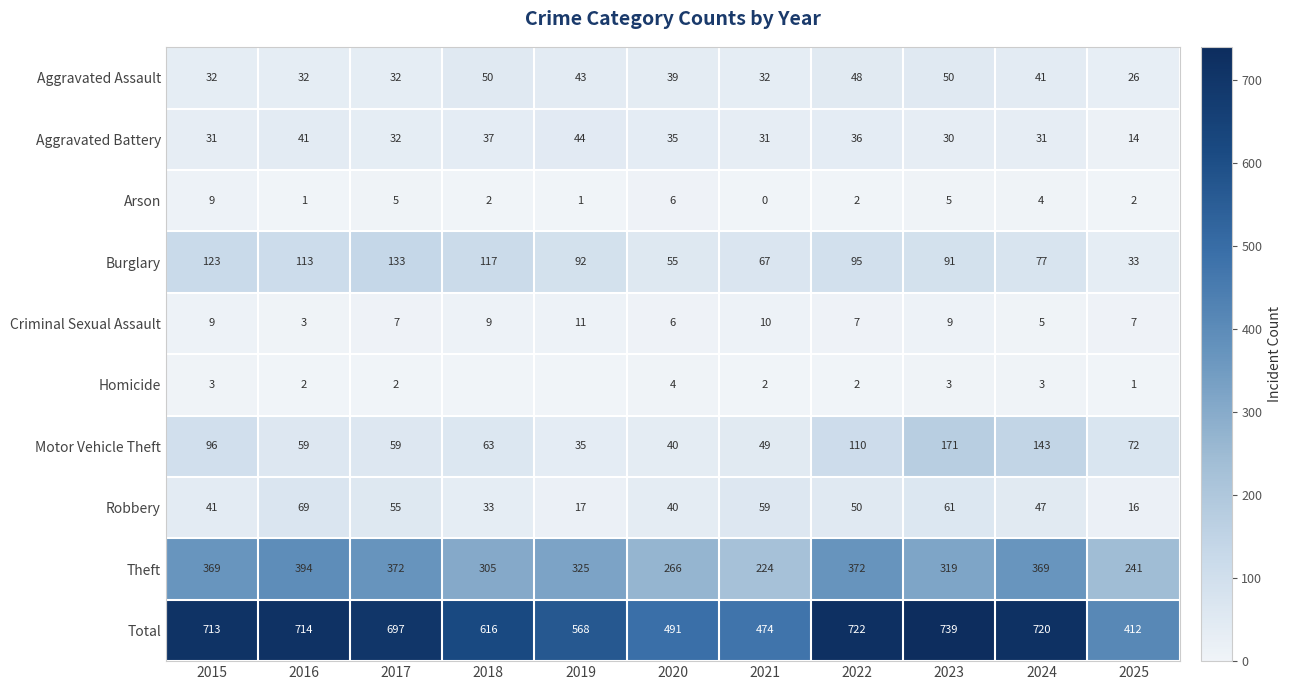

Which series changed the most between 2016 and 2017?

Theft